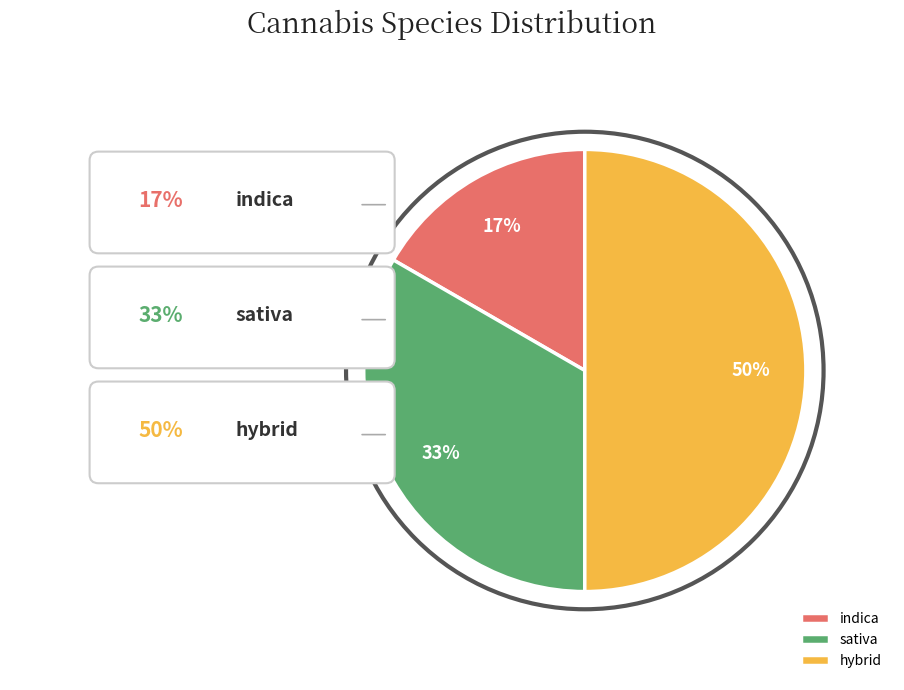

What percentage is the sativa slice, to the nearest percent?

33%